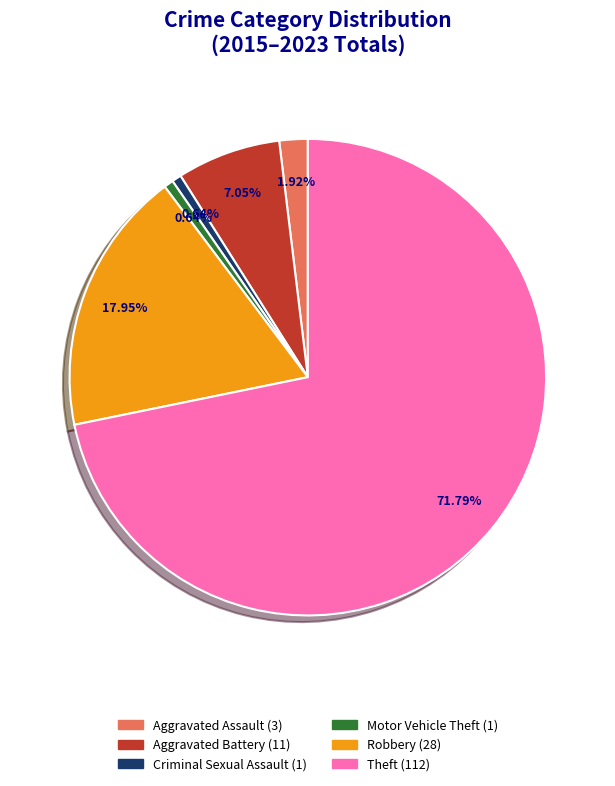

Approximately how many times larger is the value at Aggravated Battery compared to Motor Vehicle Theft?

11.0